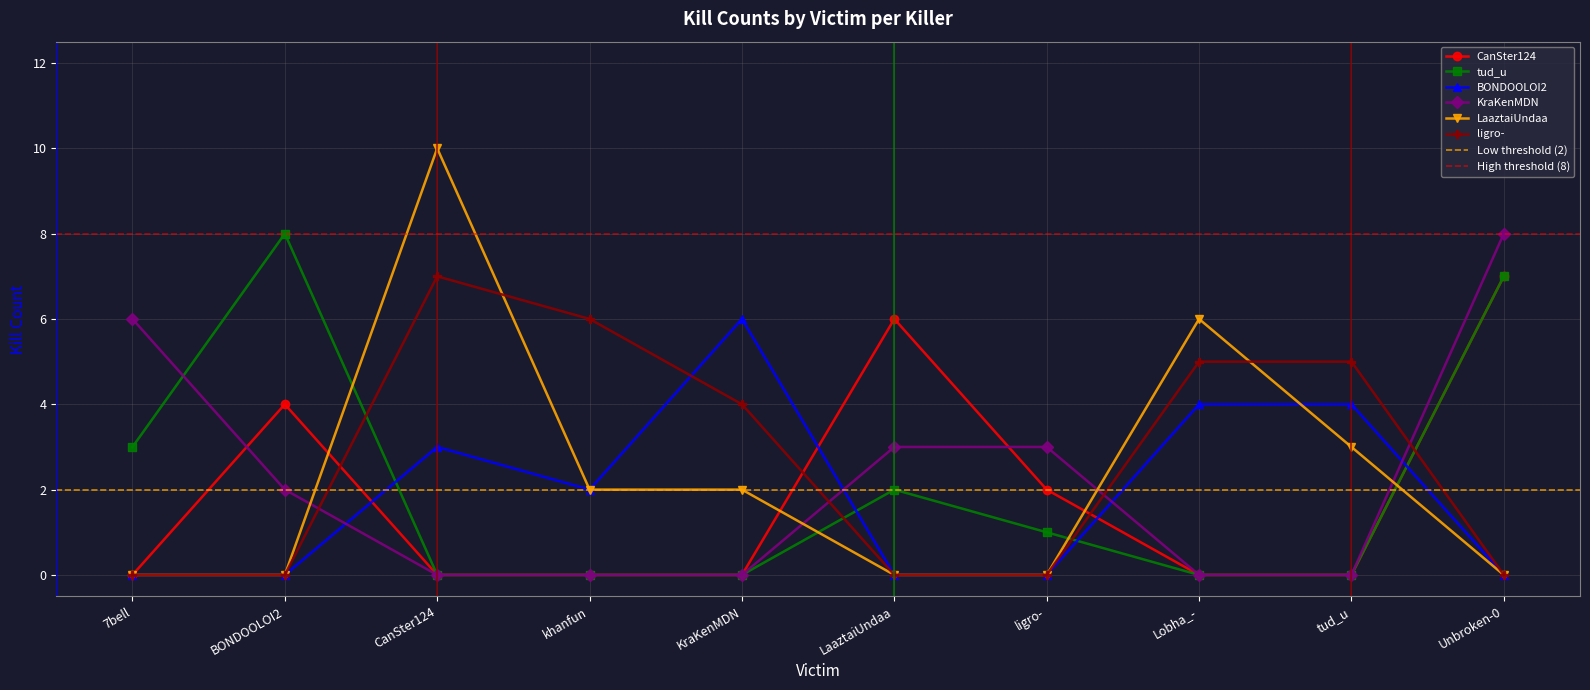

How many values in BONDOOLOI2 are above zero?

5